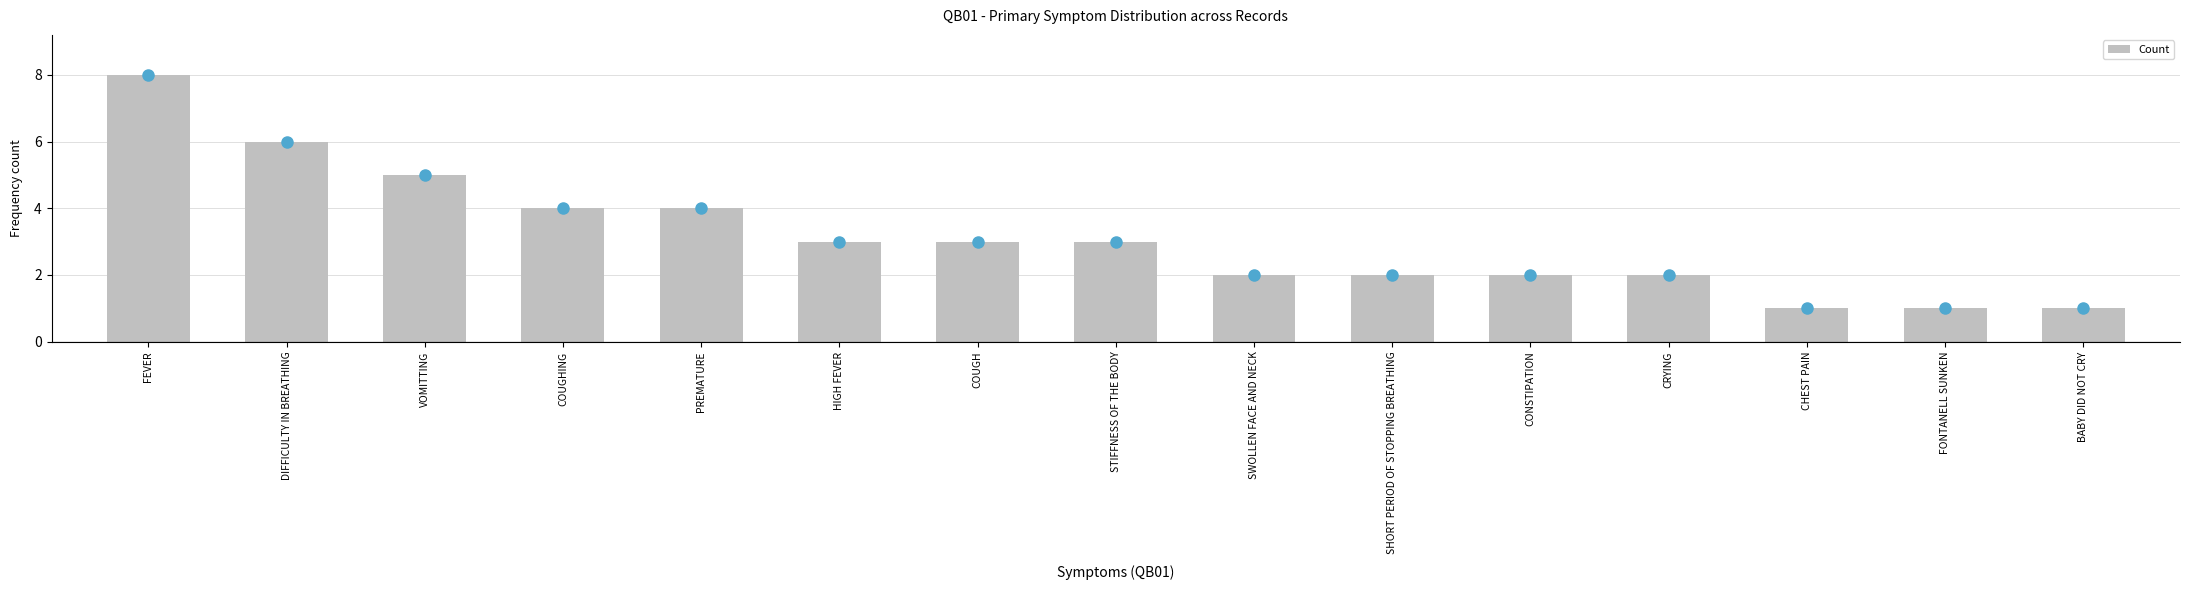

Where does the data first go above 3?

FEVER